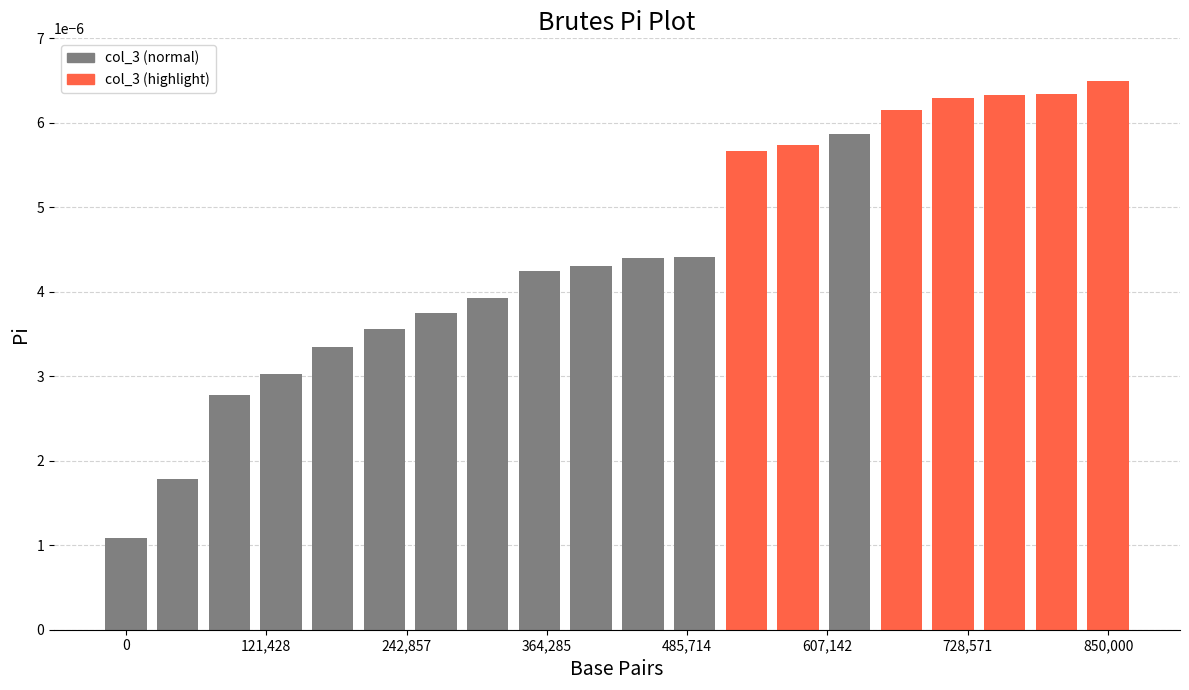

Count the values in the range 0 to 1.

20